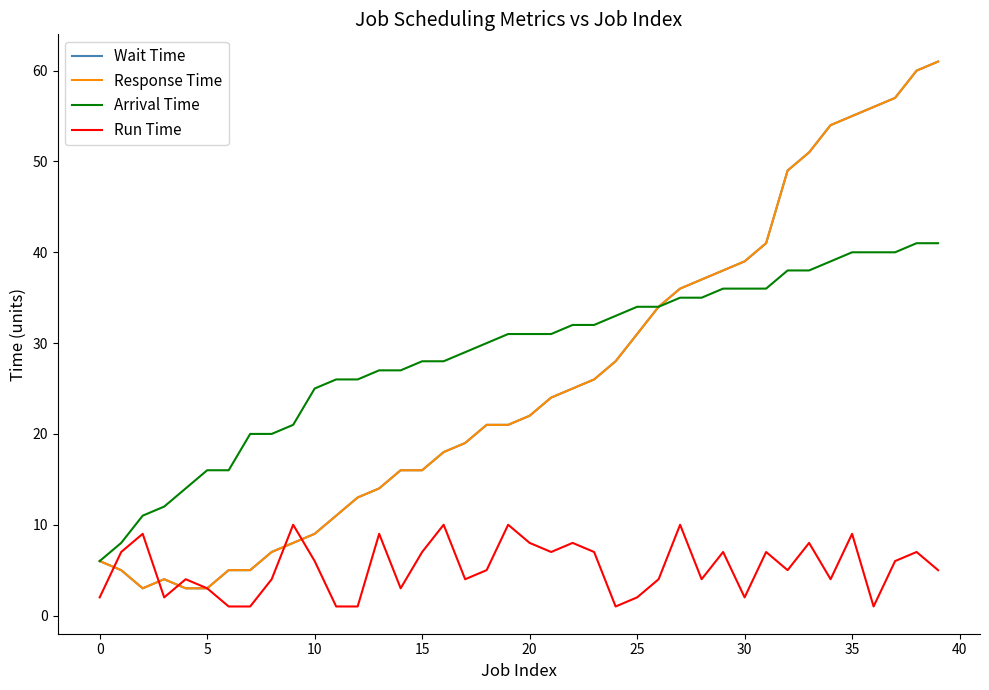

How many categories are shown in the chart?

40